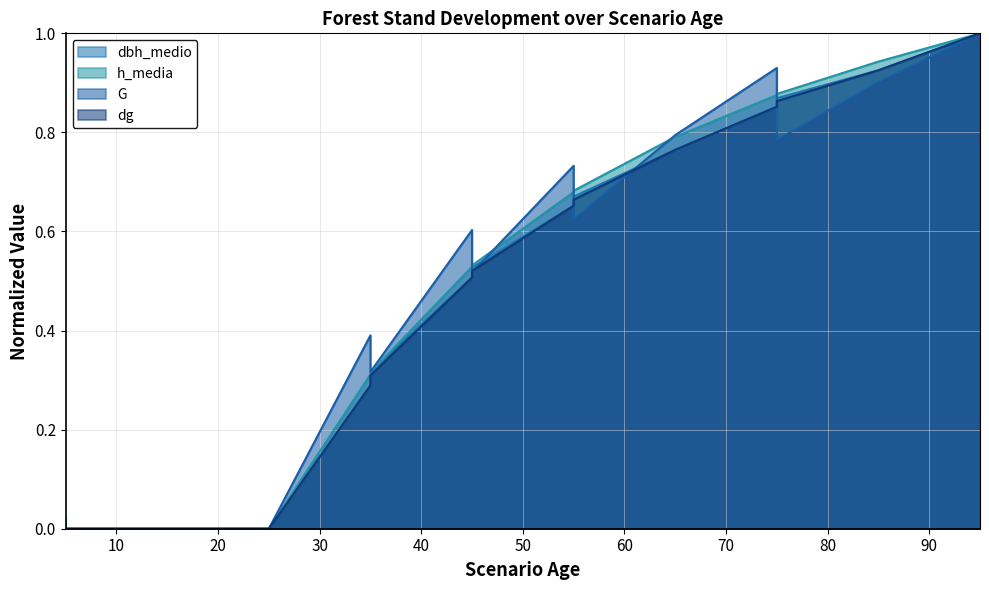

At which category is the sum across all series the highest?

95